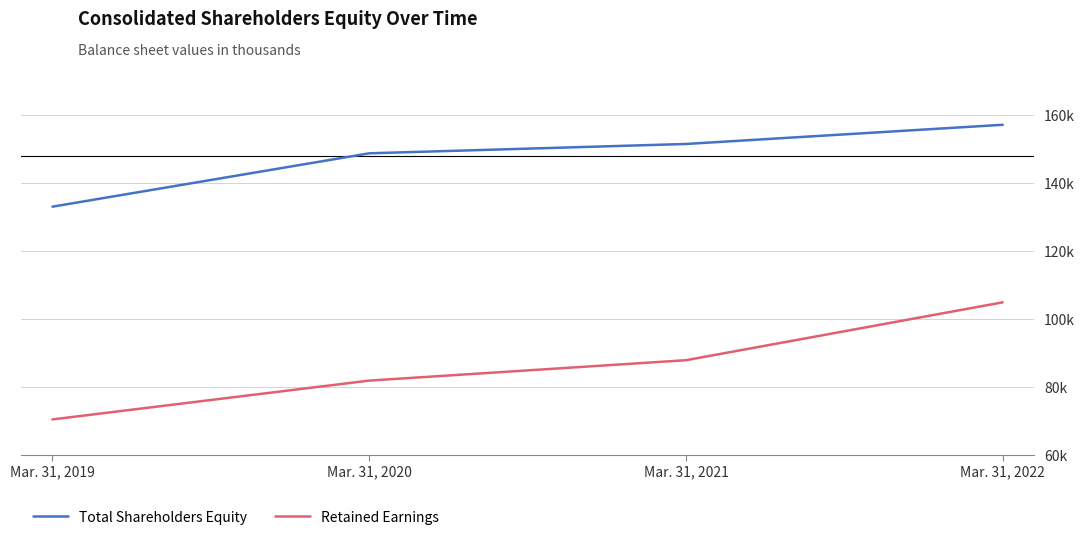

Rank the categories by Total Shareholders Equity value from highest to lowest.

Mar. 31, 2022, Mar. 31, 2021, Mar. 31, 2020, Mar. 31, 2019